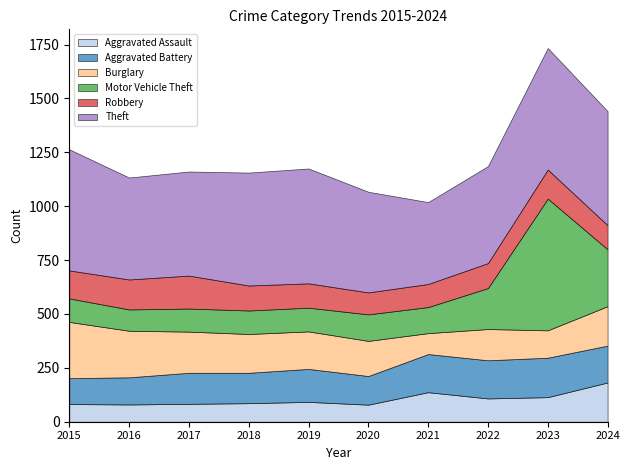

Is the value of Aggravated Battery at 2022 greater than the value of Aggravated Assault at 2018?

Yes